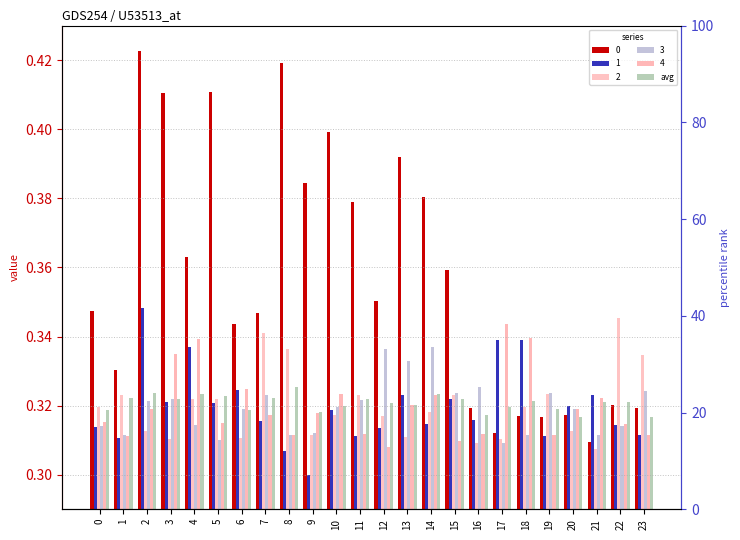

The chart shows a value of 0.3 at 6. True or false?

True